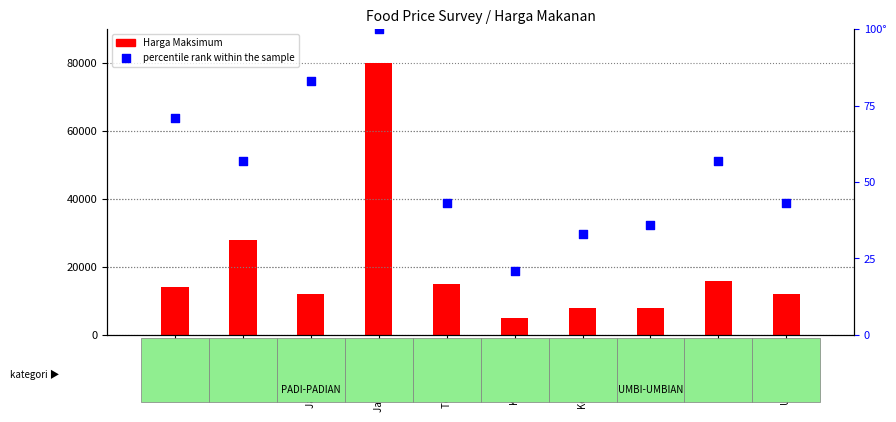

What is the total value across all series at Beras lokal?

14071